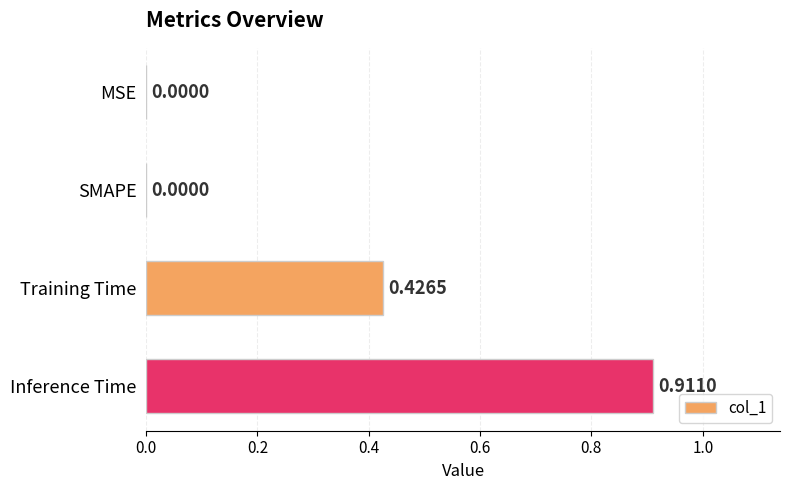

What is the change in value from SMAPE to Training Time?

+0.4